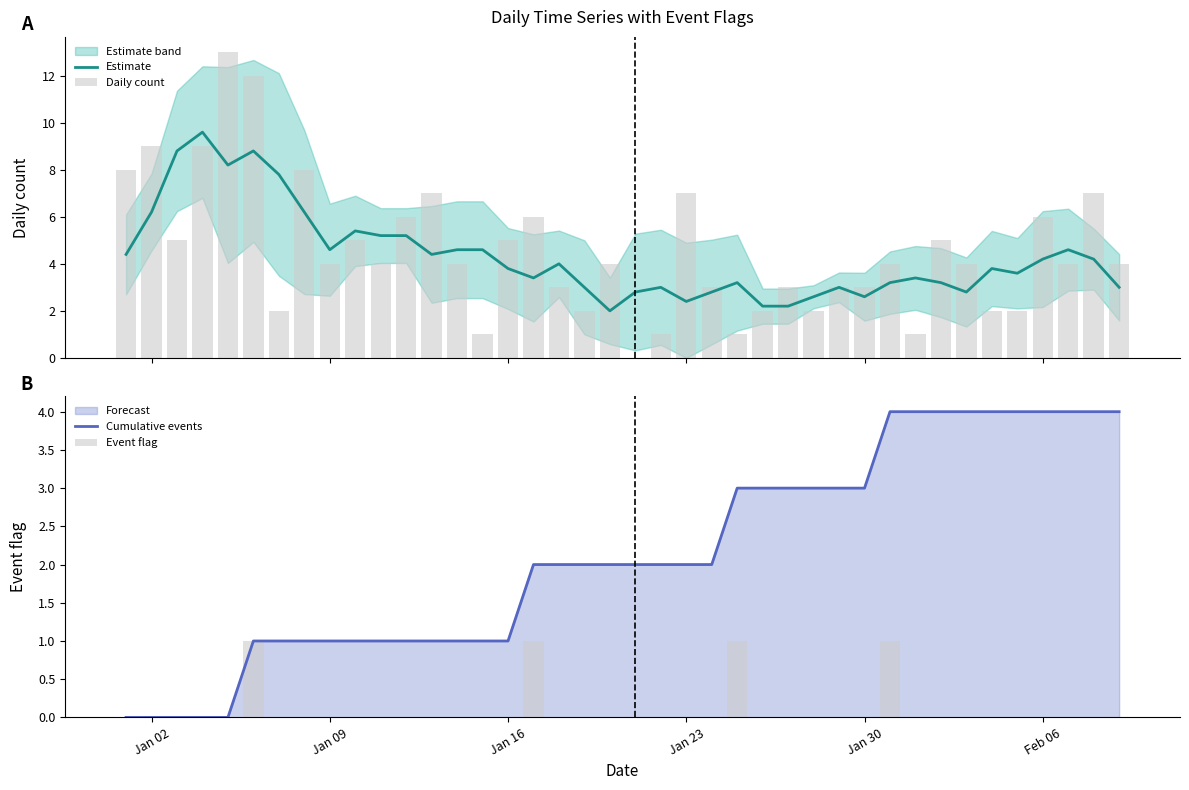

What is the difference between the maximum and second lowest values in the Cumulative events series?

4